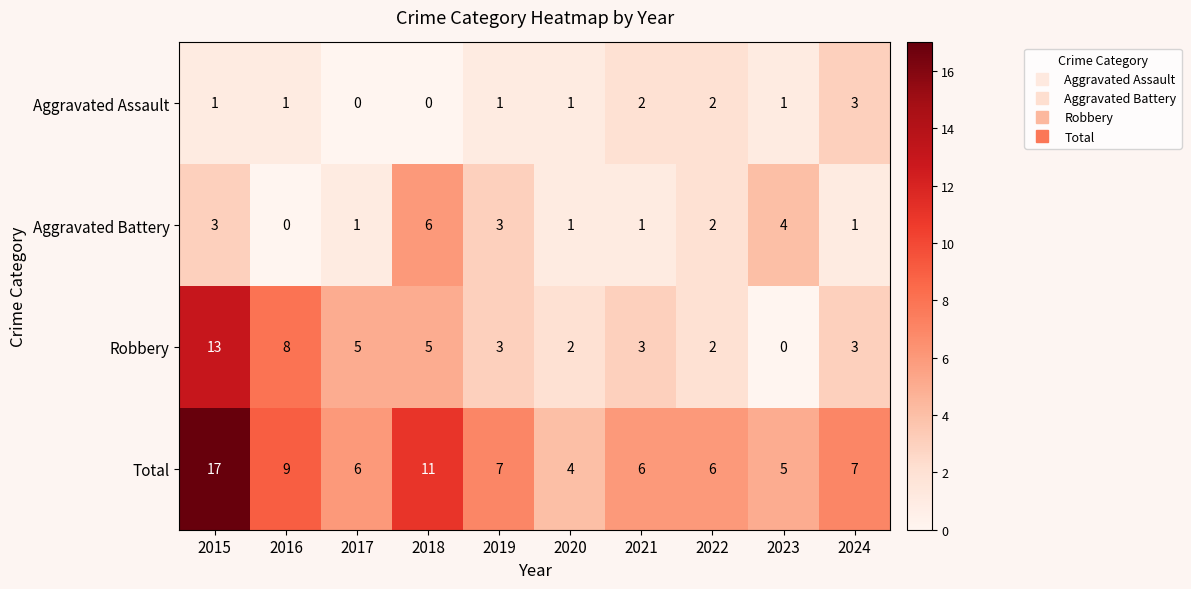

List the series in order of their overall mean, highest first.

Total, Robbery, Aggravated Battery, Aggravated Assault